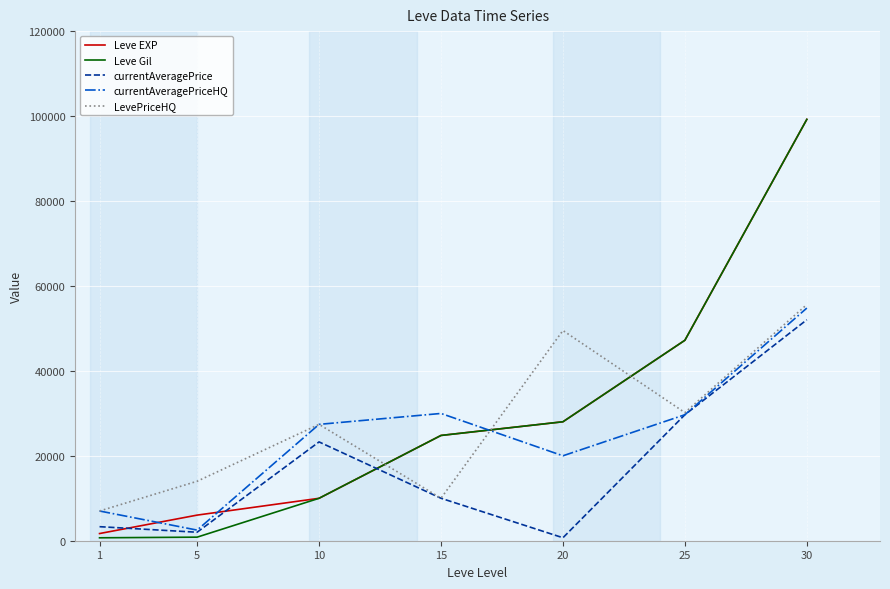

What is the total value across all series at 20?

126219